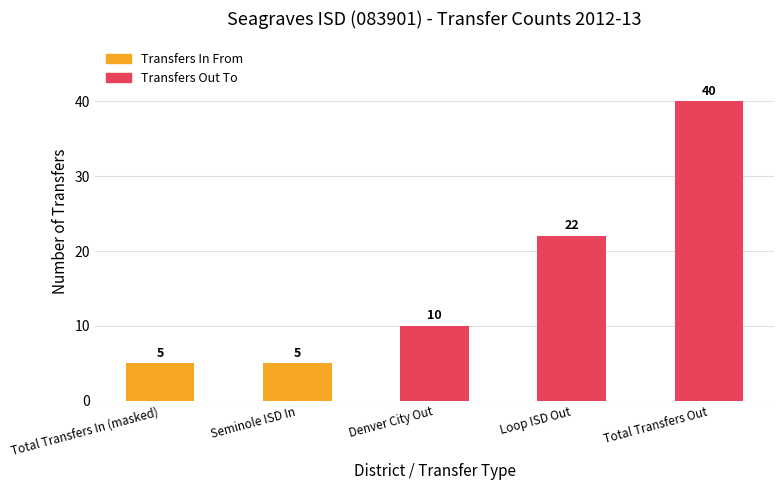

Which has a higher value, Denver City ISD (251901) / Loop ISD (083902) or Seminole ISD (083903)?

Denver City ISD (251901) / Loop ISD (083902)